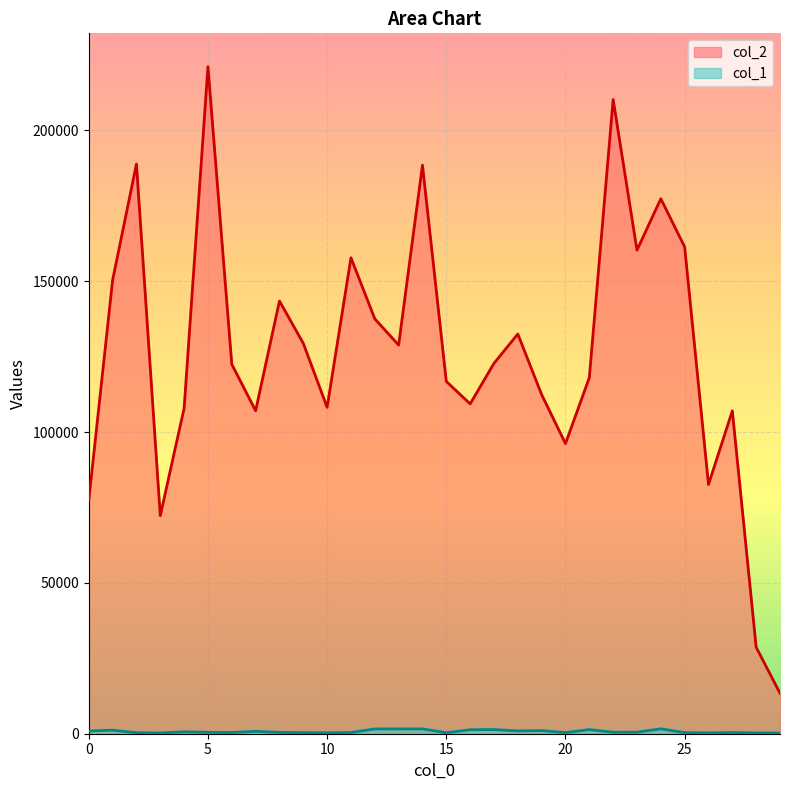

Rank the series by their maximum value, from lowest to highest.

col_1, col_2